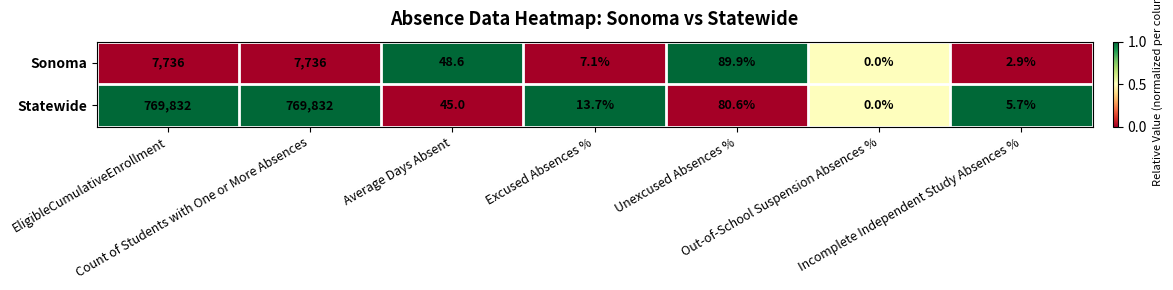

Which series has the largest total across all categories?

Statewide